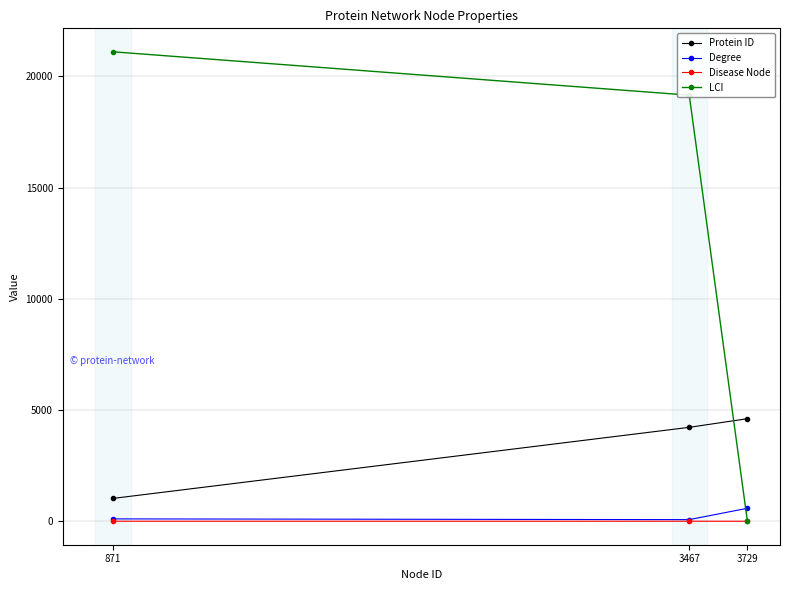

True or false: Disease Node has a value of 0 at 3729.

True